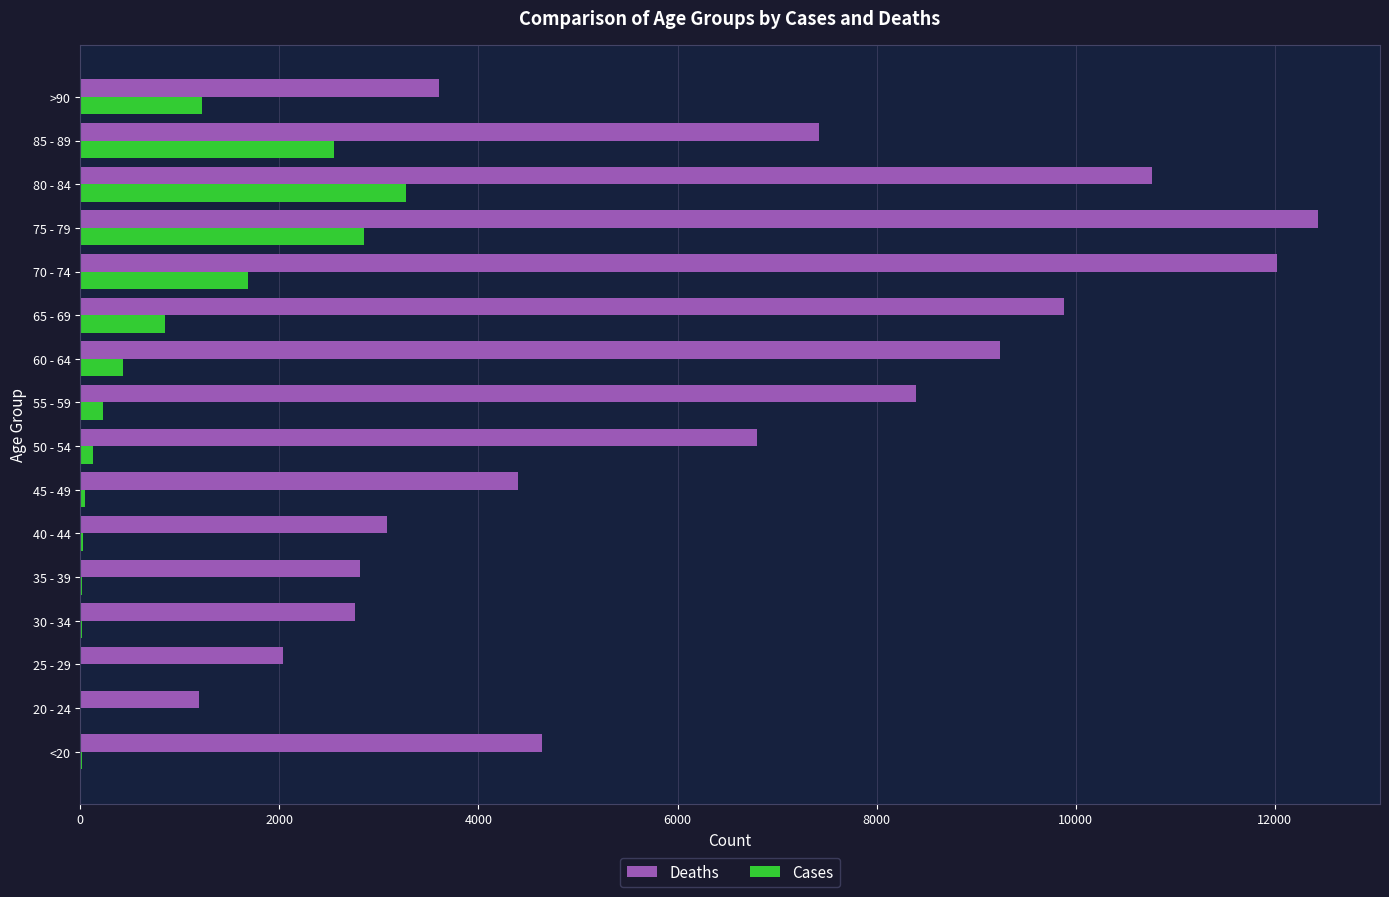

Which series has the largest total across all categories?

Deaths